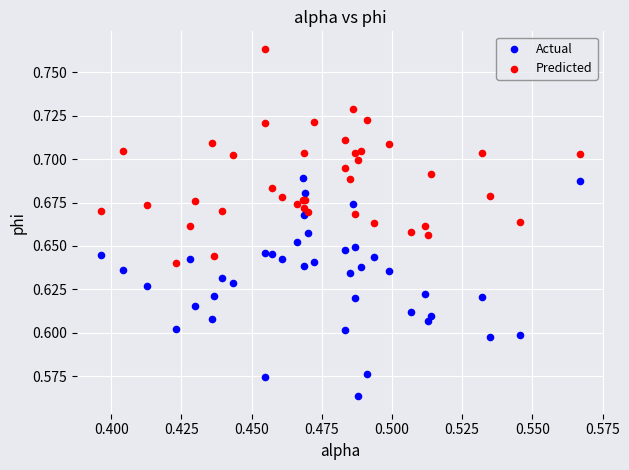

Which series reaches the maximum Y coordinate?

Predicted